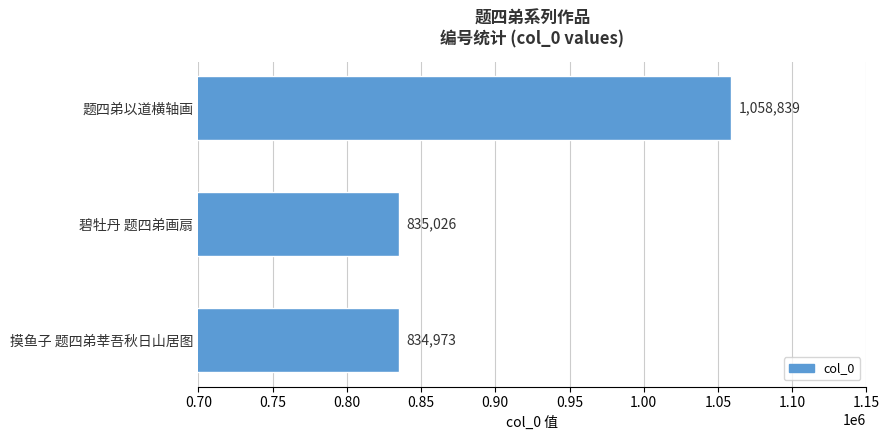

What is the maximum value shown in the chart?

1058839